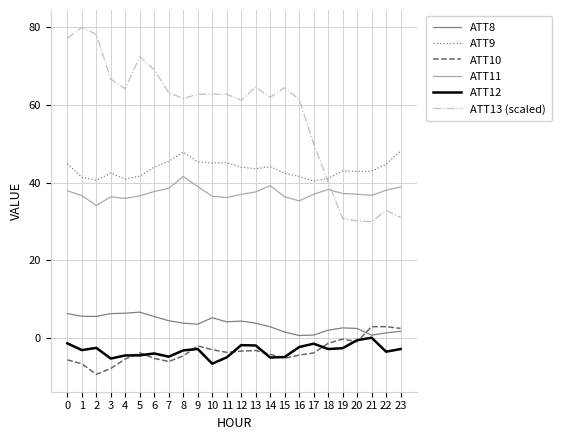

At which category does ATT11 reach its first local valley?

2